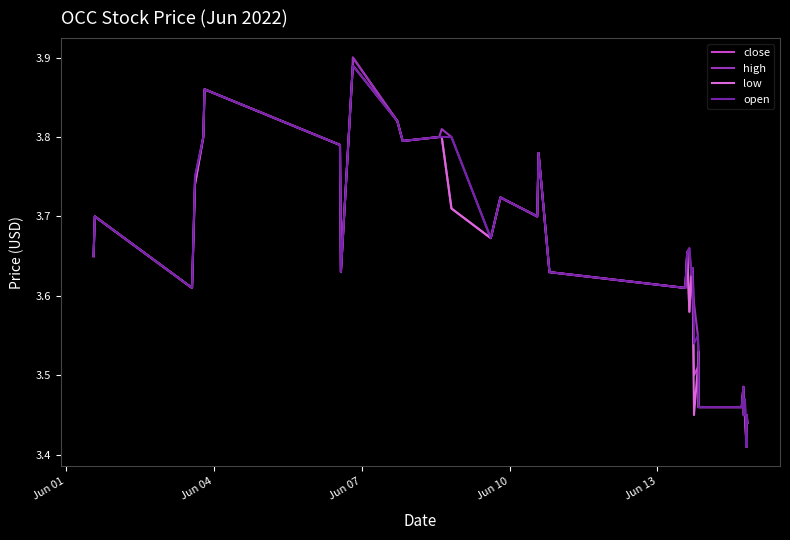

Which series has the widest spread of values?

close